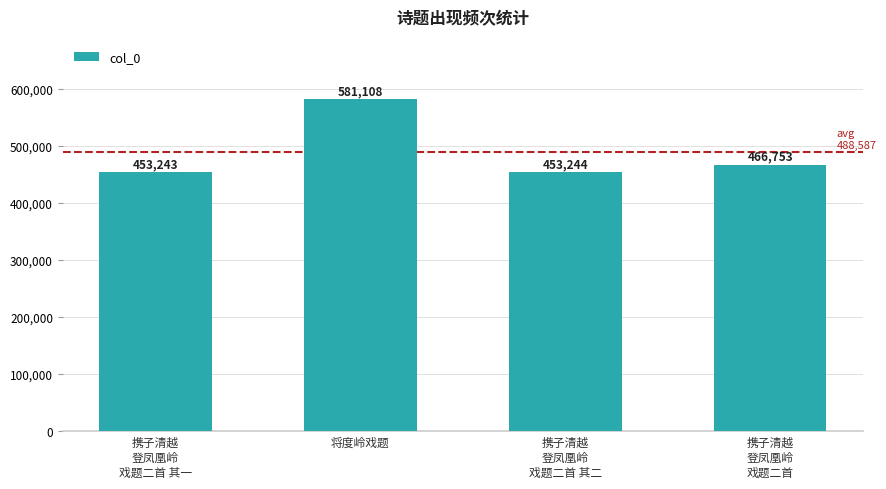

Reading left to right, transcribe all the data shown in this chart.

453243	581108	453244	466753